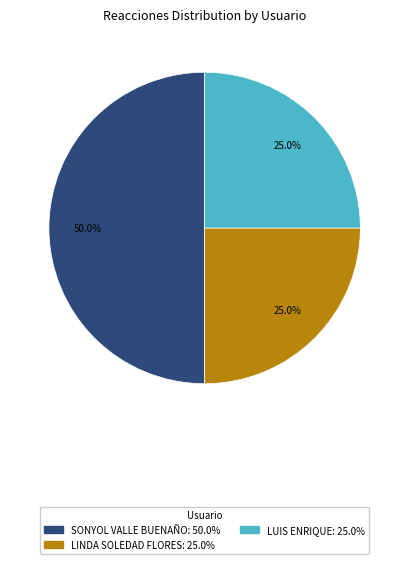

How many slices are in this pie chart?

3